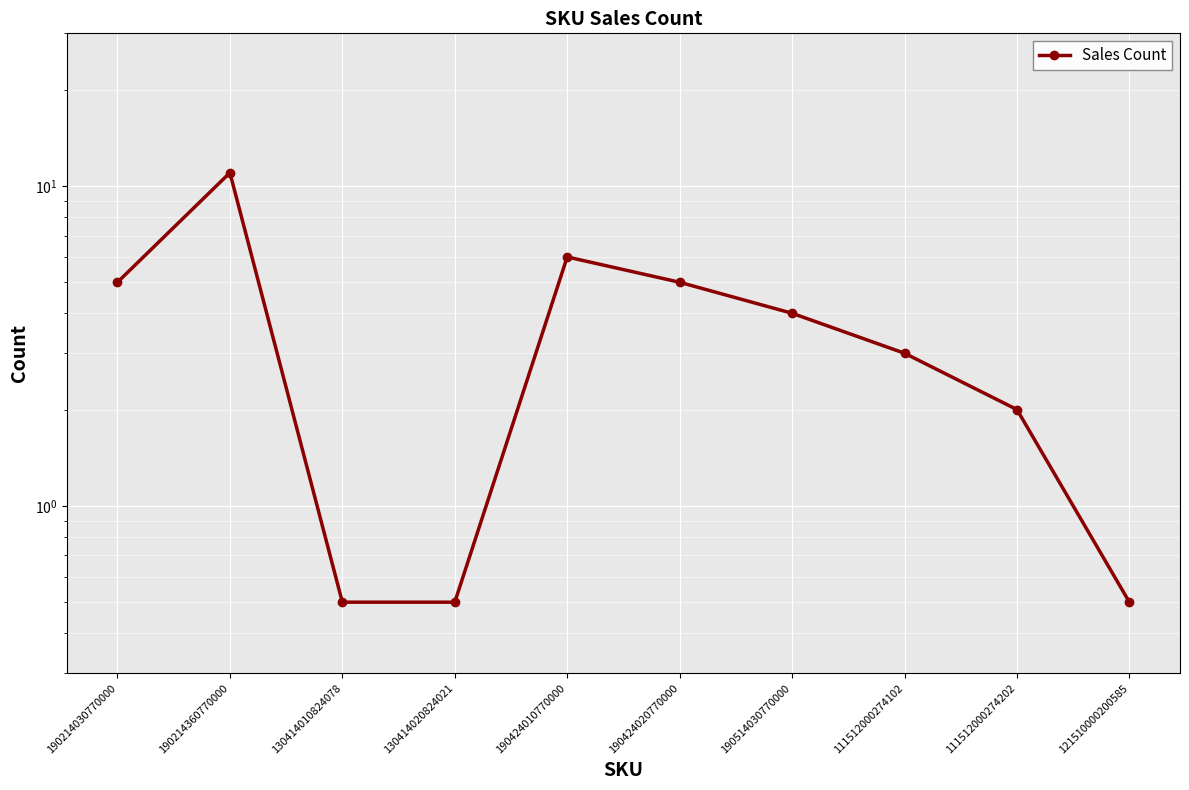

True or false: there are more than 0 points higher than both neighbors.

True